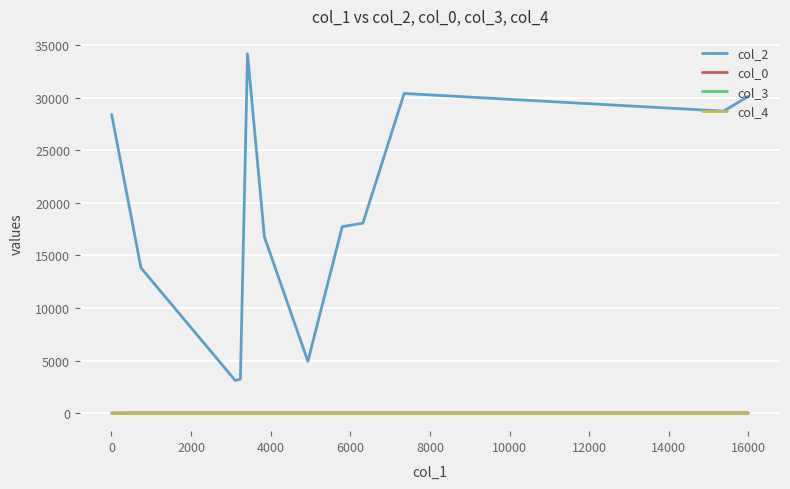

True or false: col_3 and col_2 cross at least once.

False